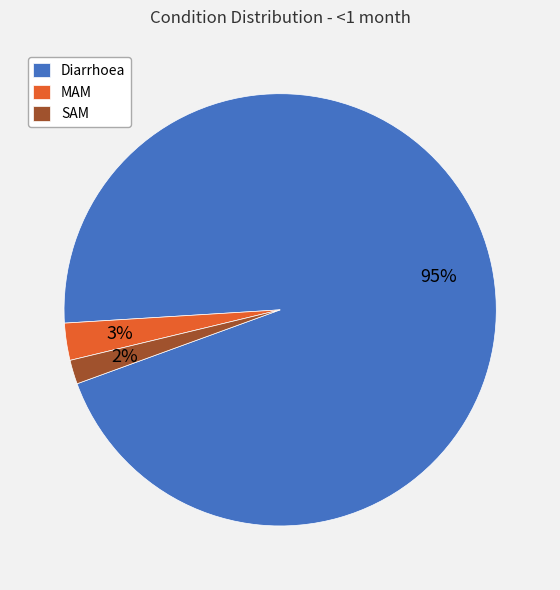

True or false: MAM accounts for 3% of the total.

True